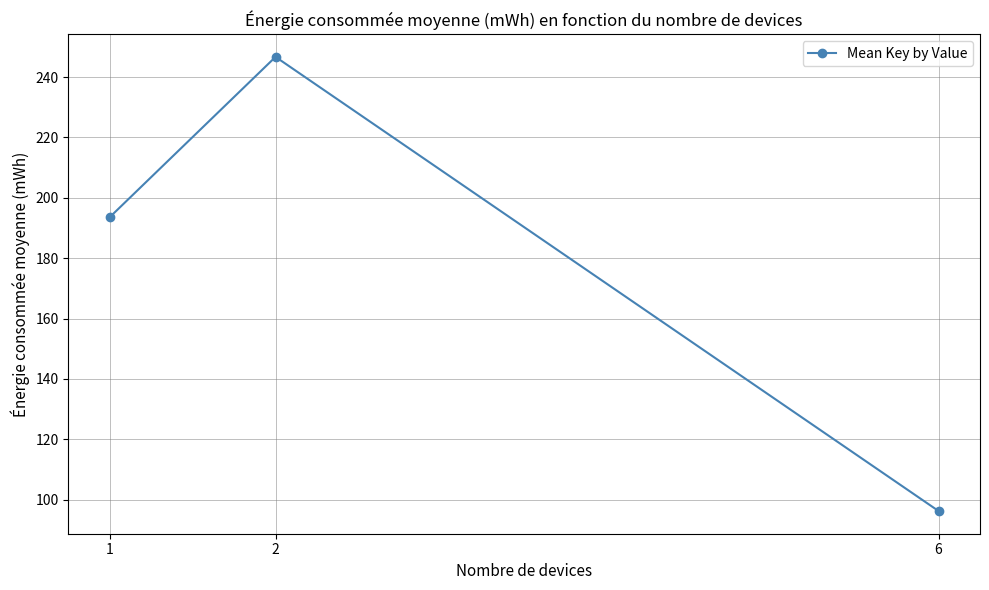

List the labels in order of value, largest first.

2, 1, 6